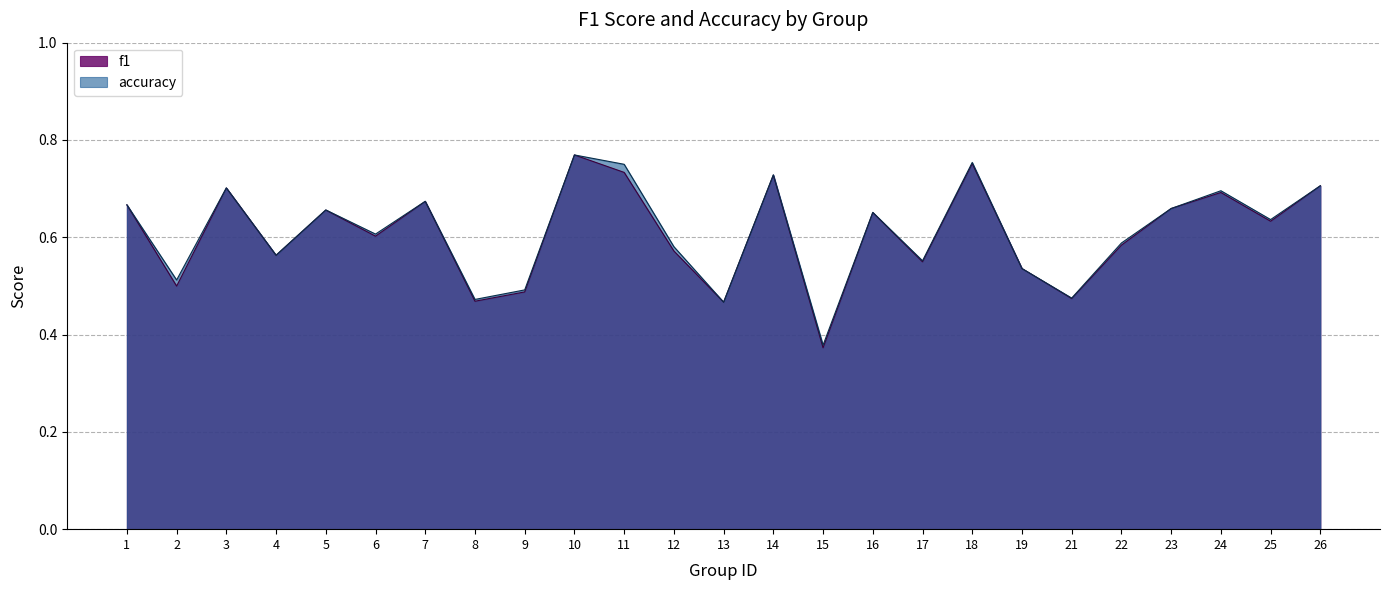

What is the minimum value for f1?

0.4